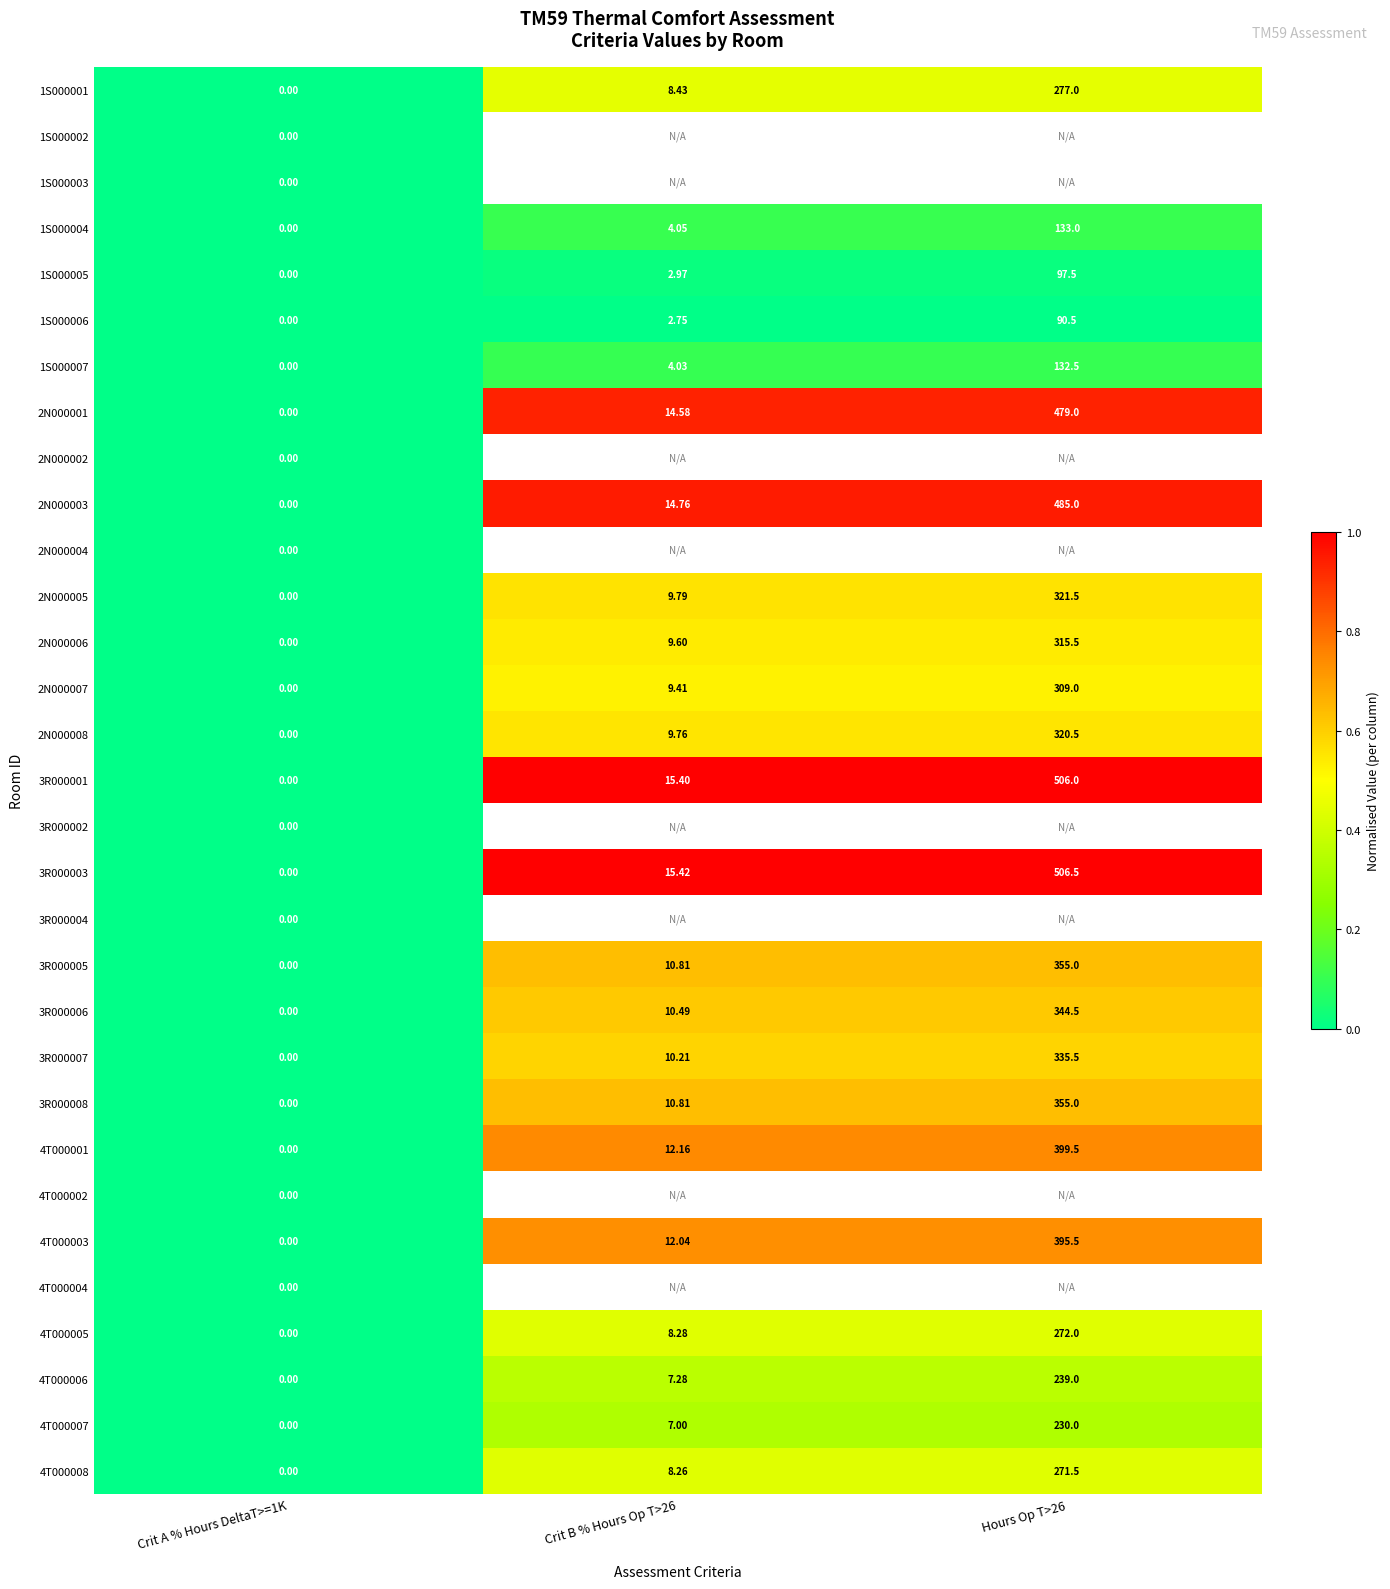

True or false: 3R000008 has a value of 0.1 at Hours Op T>26.

False